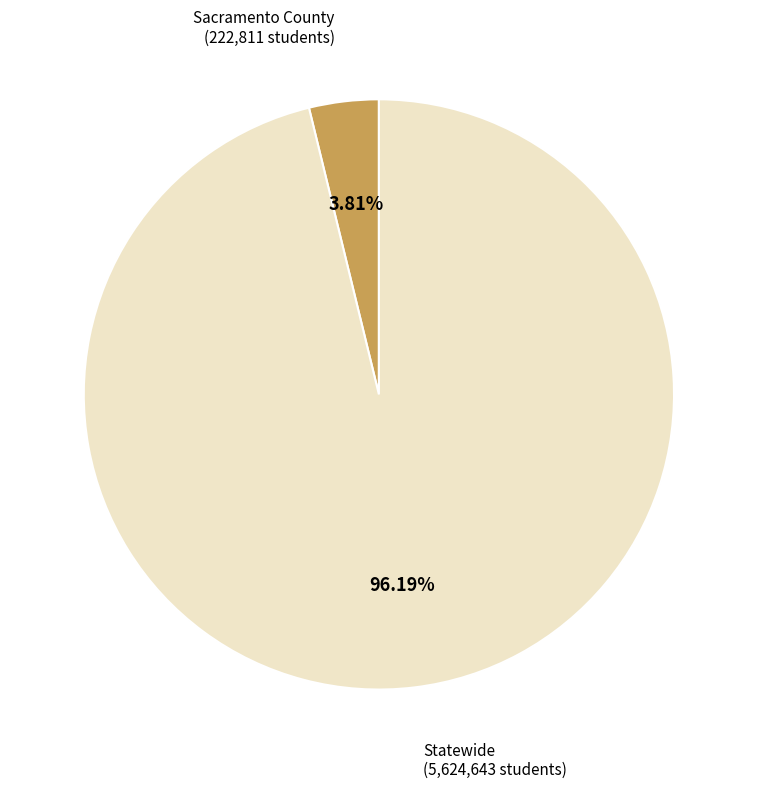

Is there any slice that represents more than half of the pie?

Yes